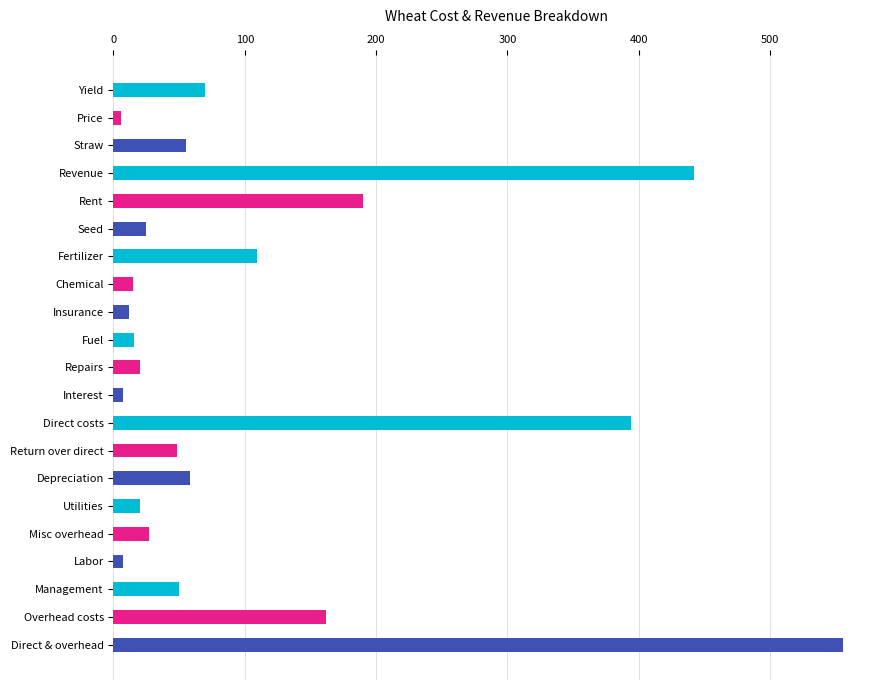

What is the maximum value shown in the chart?

556.0